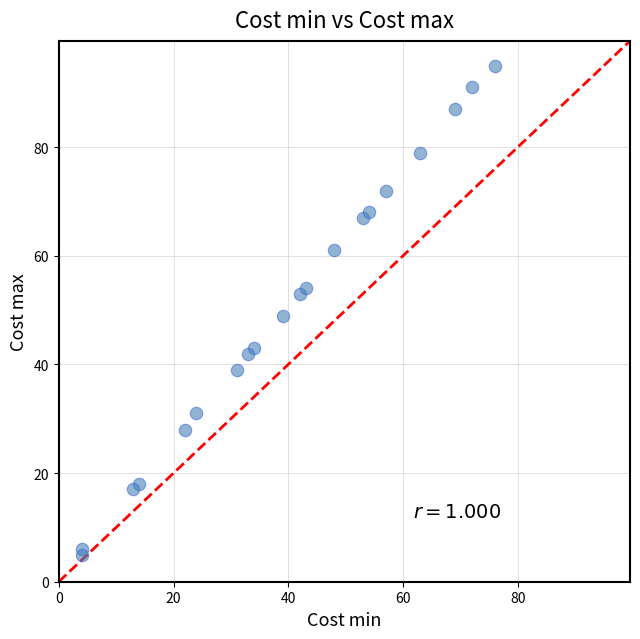

What Y value in the scatter plot is closest to 50?

49